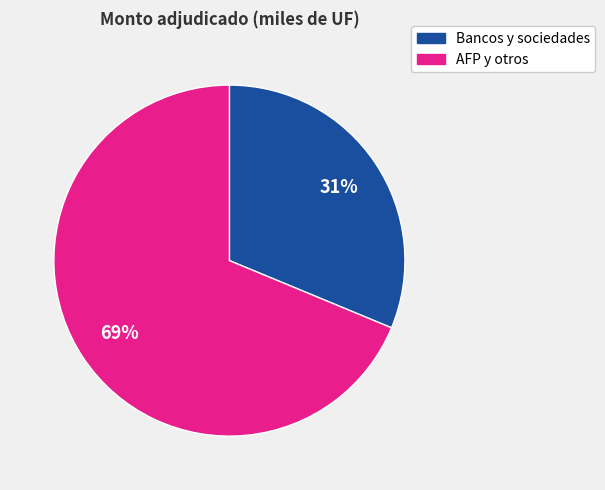

Is there a majority slice in this chart?

Yes